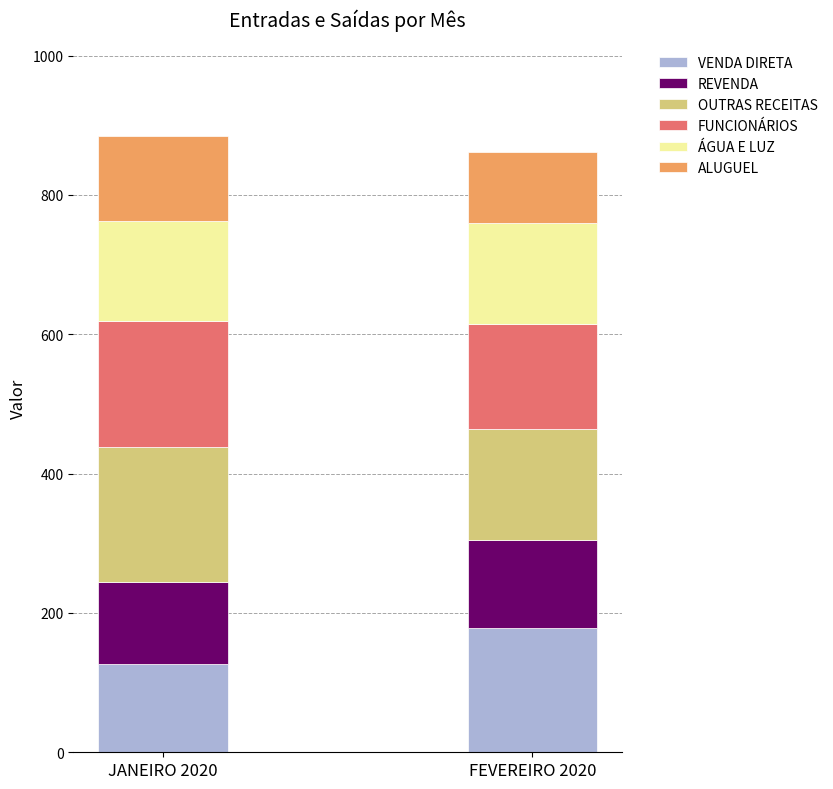

What is the total value across all series at JANEIRO 2020?

885